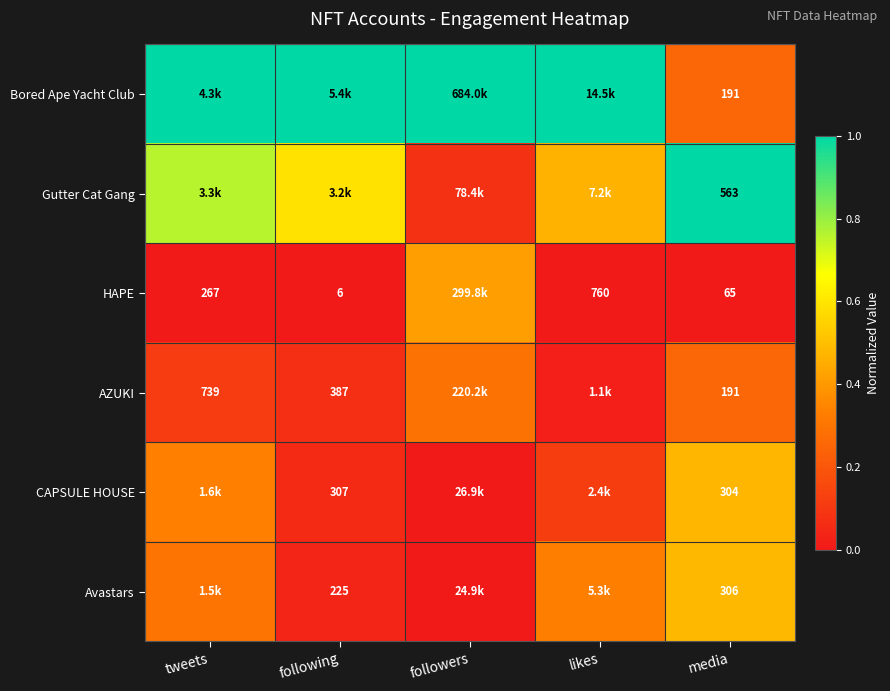

How many distinct data groups are displayed?

6